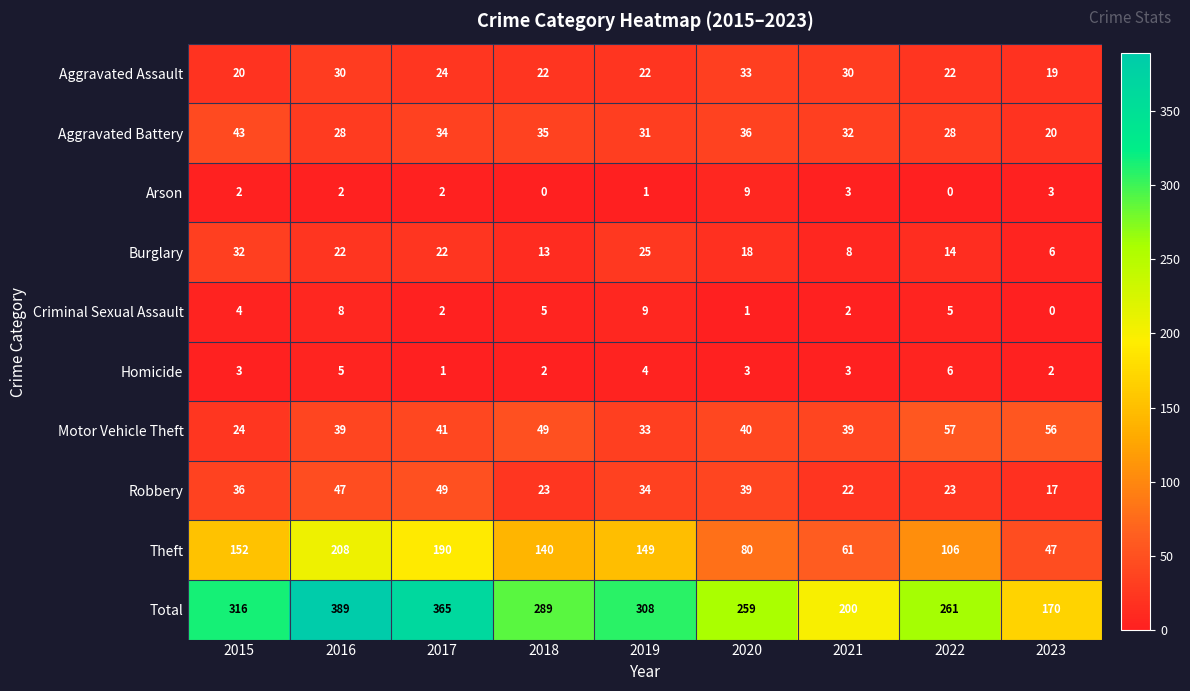

What is the average value of the Robbery series?

32